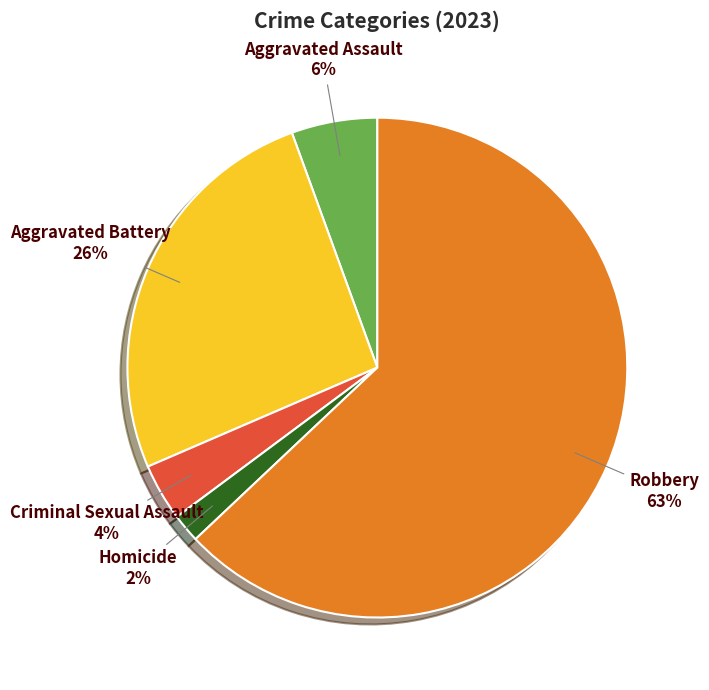

To the nearest percent, what is the average slice percentage?

20%